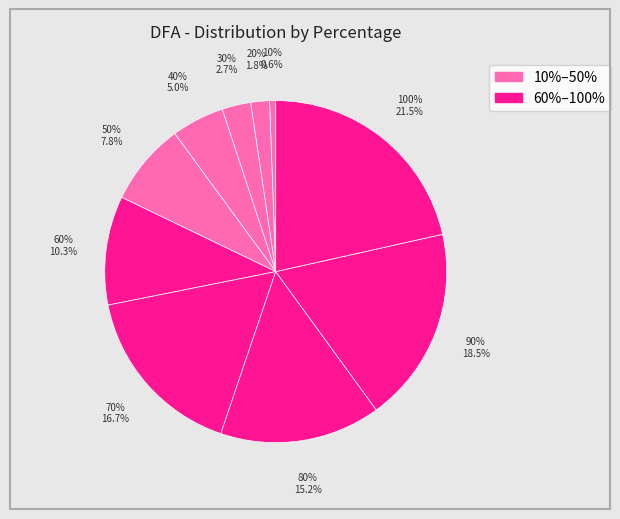

Combined, what portion of the pie is 80% and 100%?

36.7%